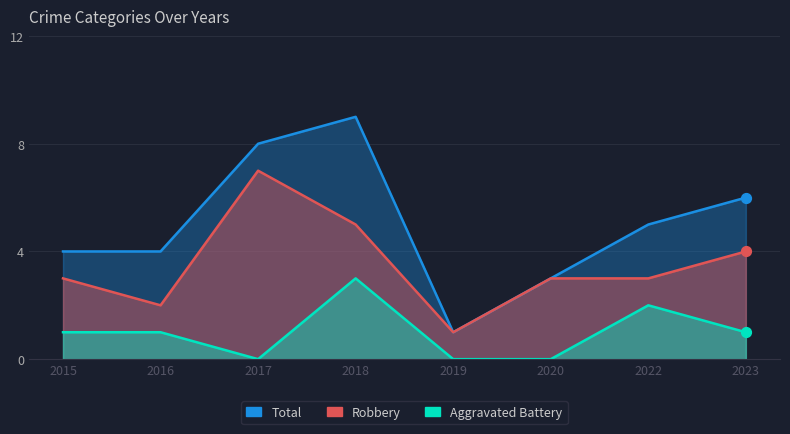

At which category is the sum across all series the highest?

2018